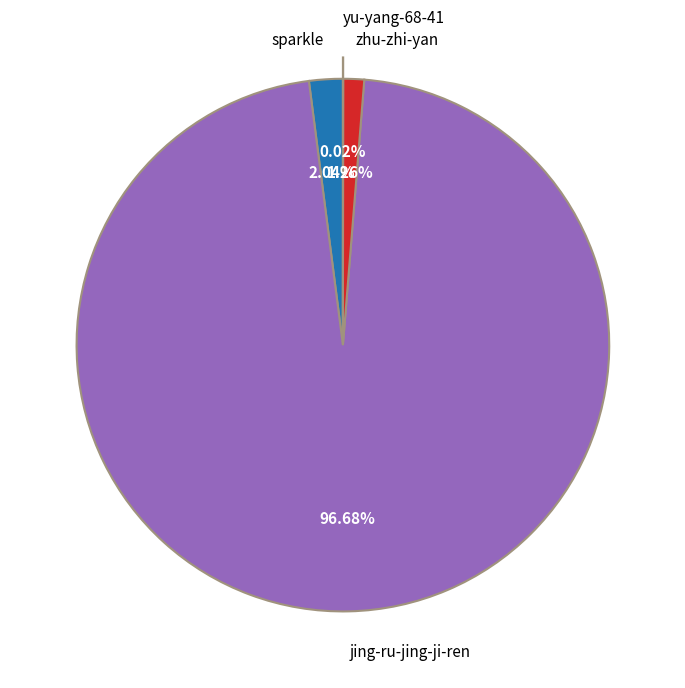

Combined, do sparkle and zhu-zhi-yan account for over 50%?

No